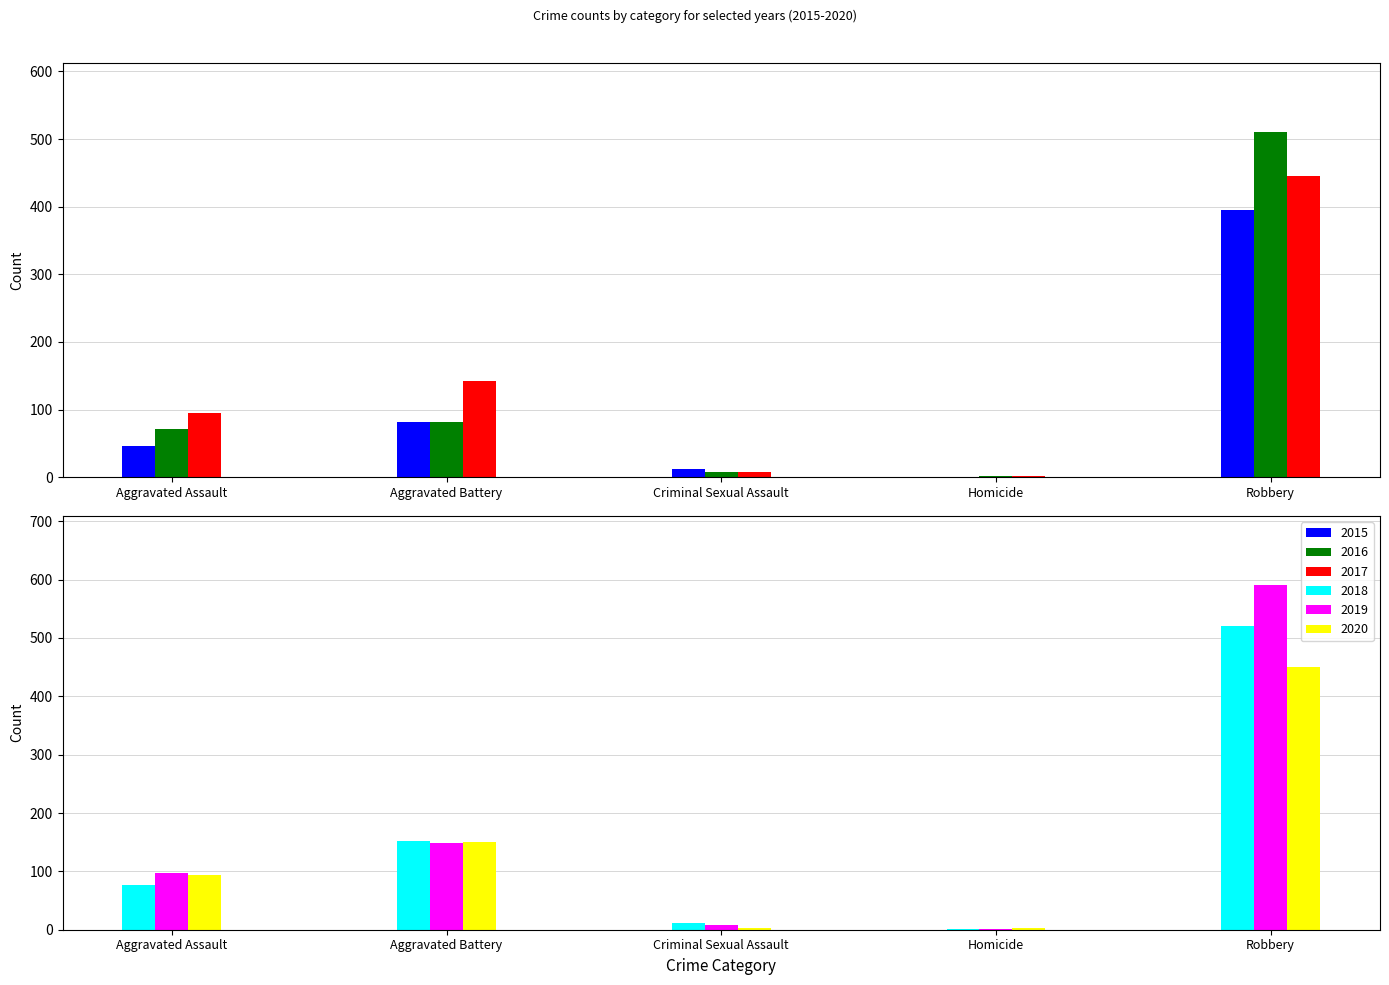

Count the number of categories in the chart.

5